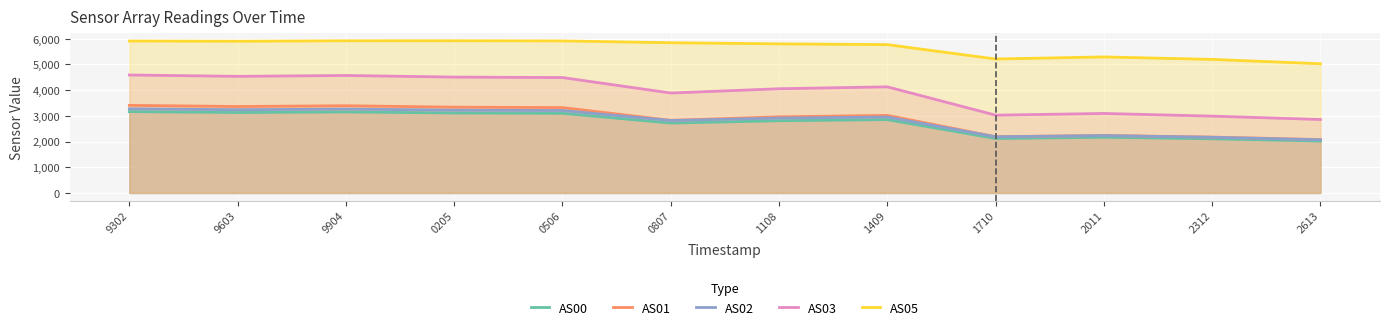

Which series has the widest spread of values?

AS03